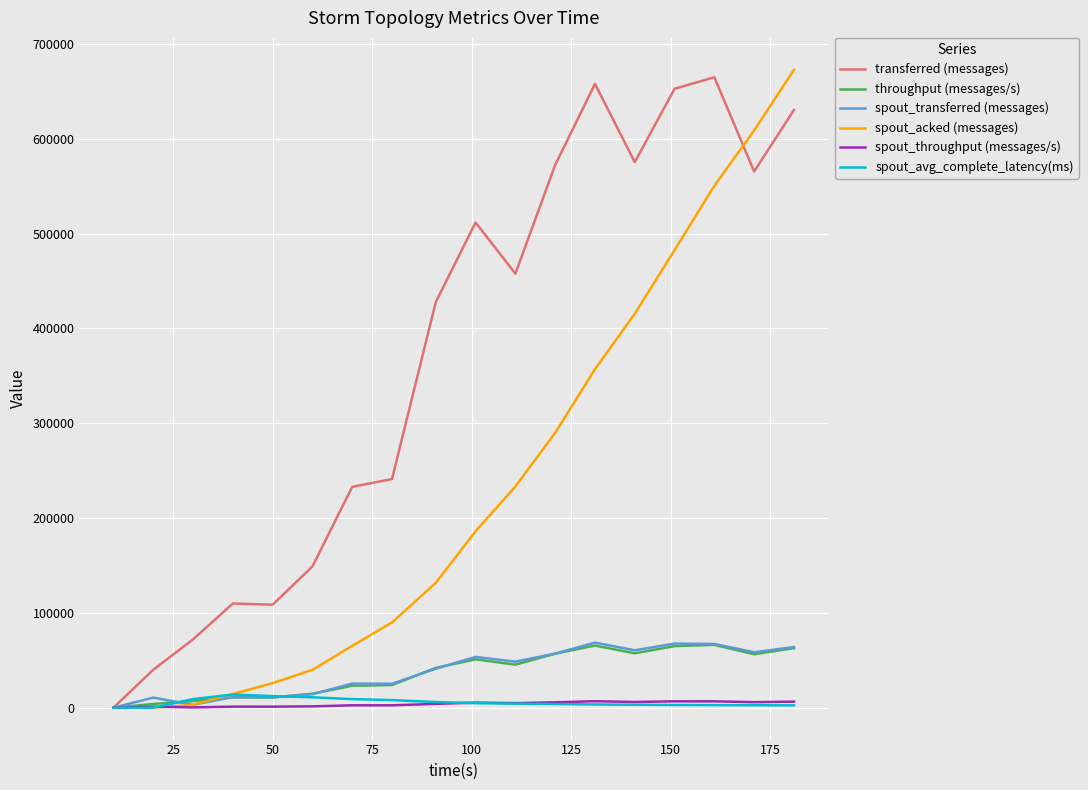

What is the greatest value displayed?

672640.0